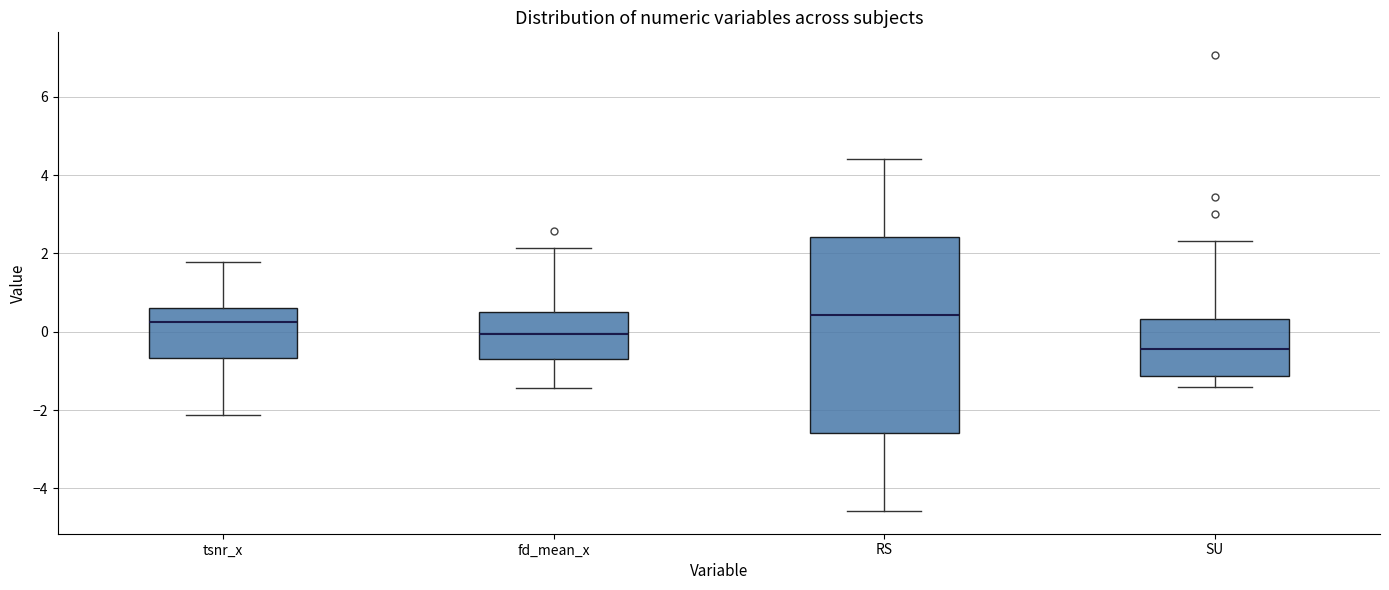

Comparing the boxes themselves (not the whiskers), which one is the tallest?

RS